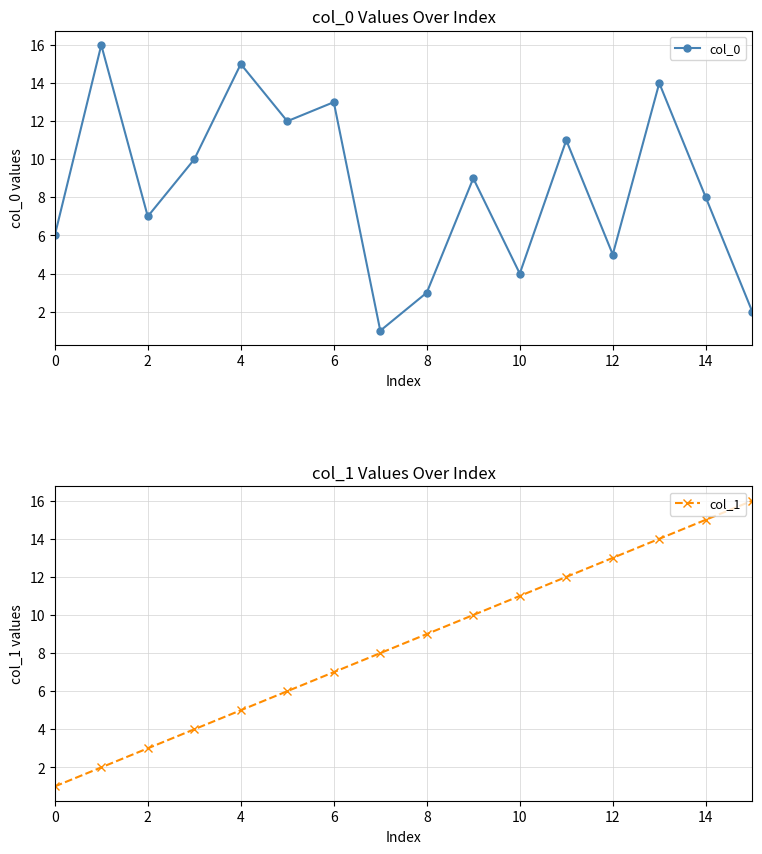

What is the sum of all col_0 values?

136